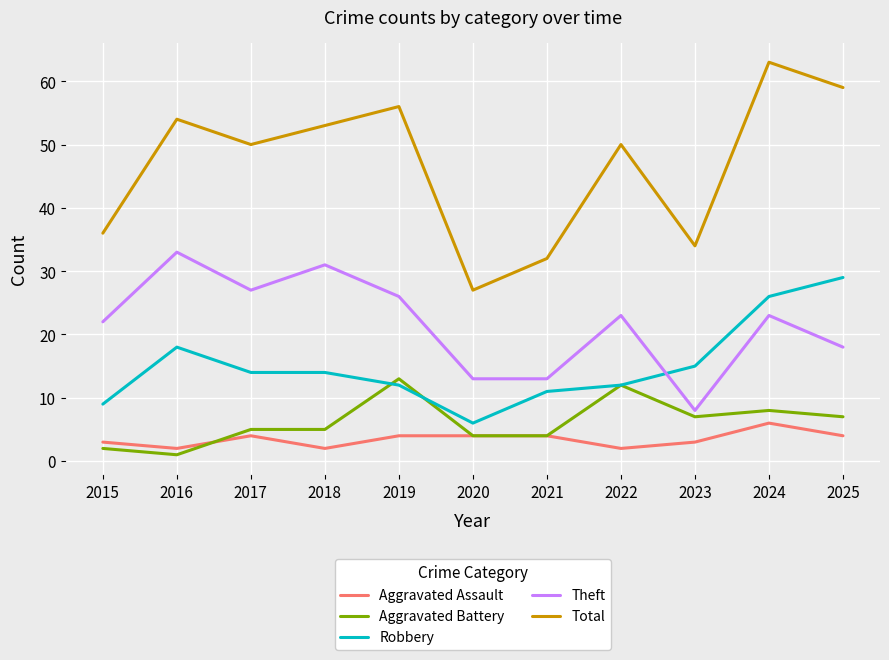

At which category is the sum across all series the highest?

2024